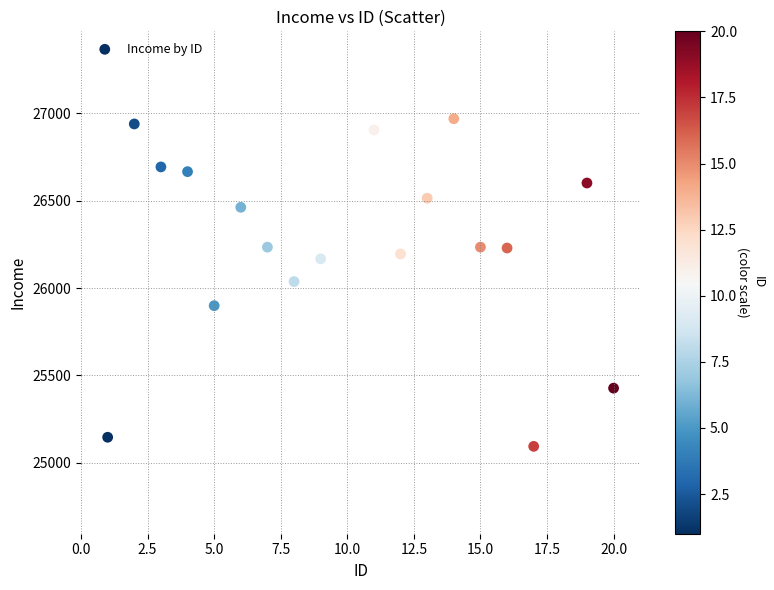

What is the range of X values (max minus min)?

19